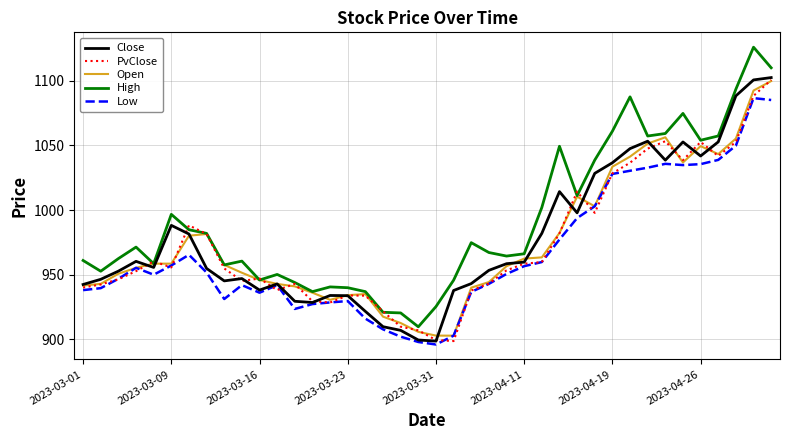

What is the greatest value displayed?

1125.8